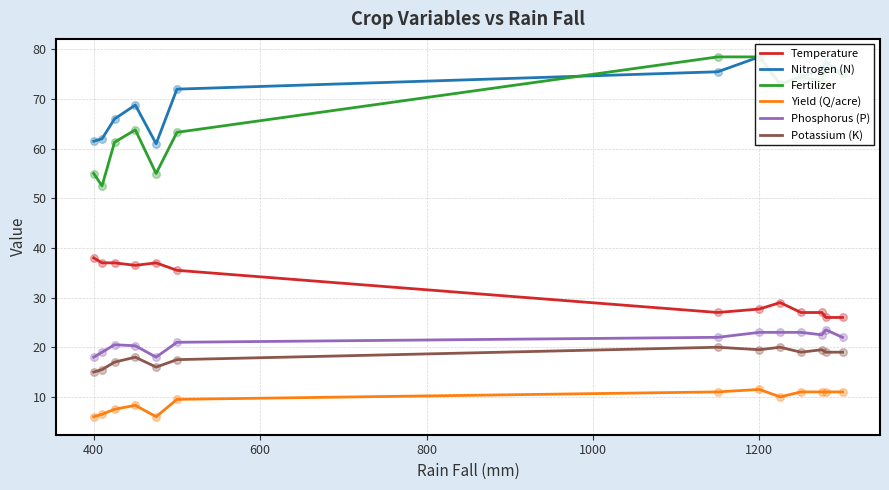

At how many categories does at least one series exceed 46?

13